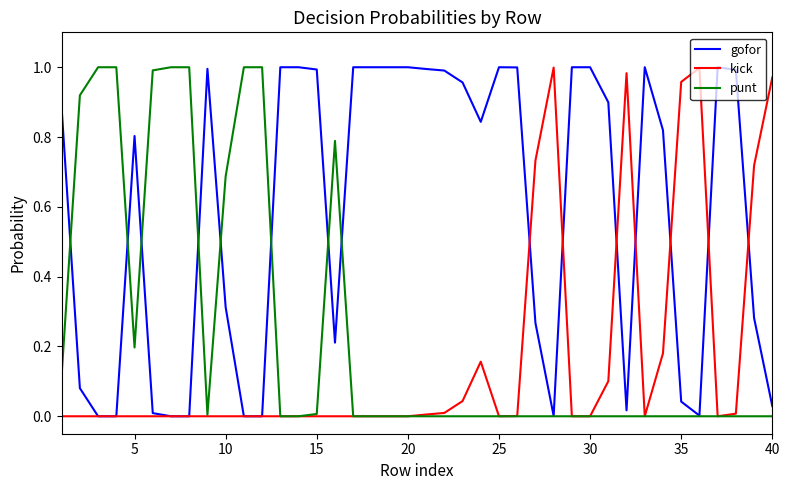

Rank the series by their average value, from lowest to highest.

kick, punt, gofor